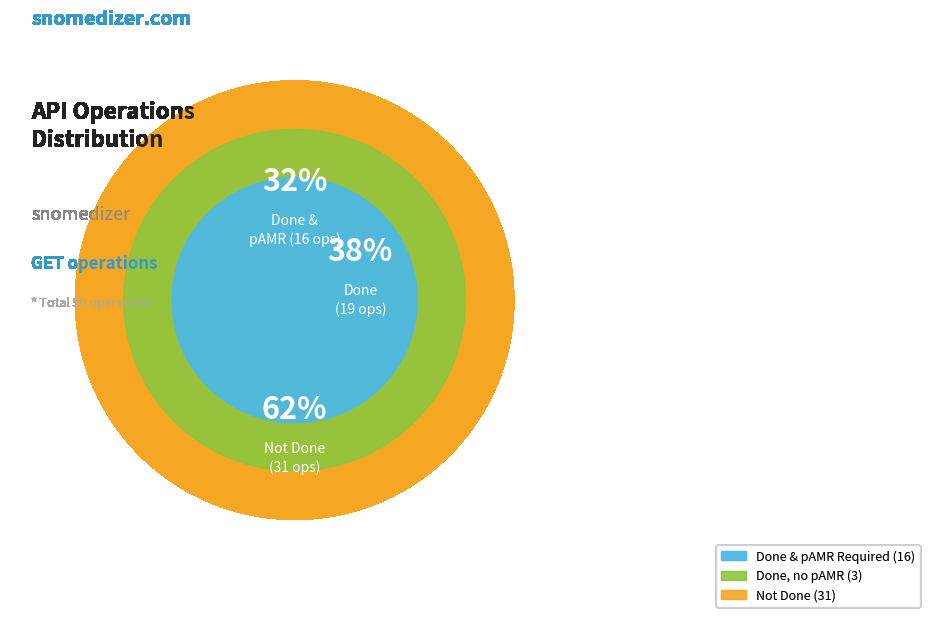

To the nearest percent, what is the combined percentage of done_true_pAMR_false and done_true_pAMR_true?

38%